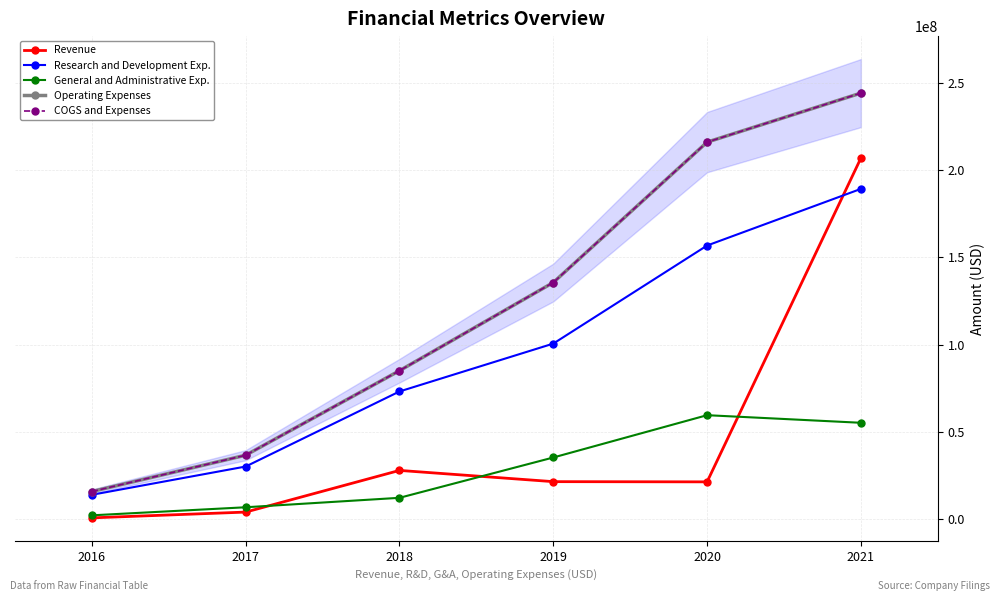

What value does the General and Administrative Exp. series have at 2020?

59403000